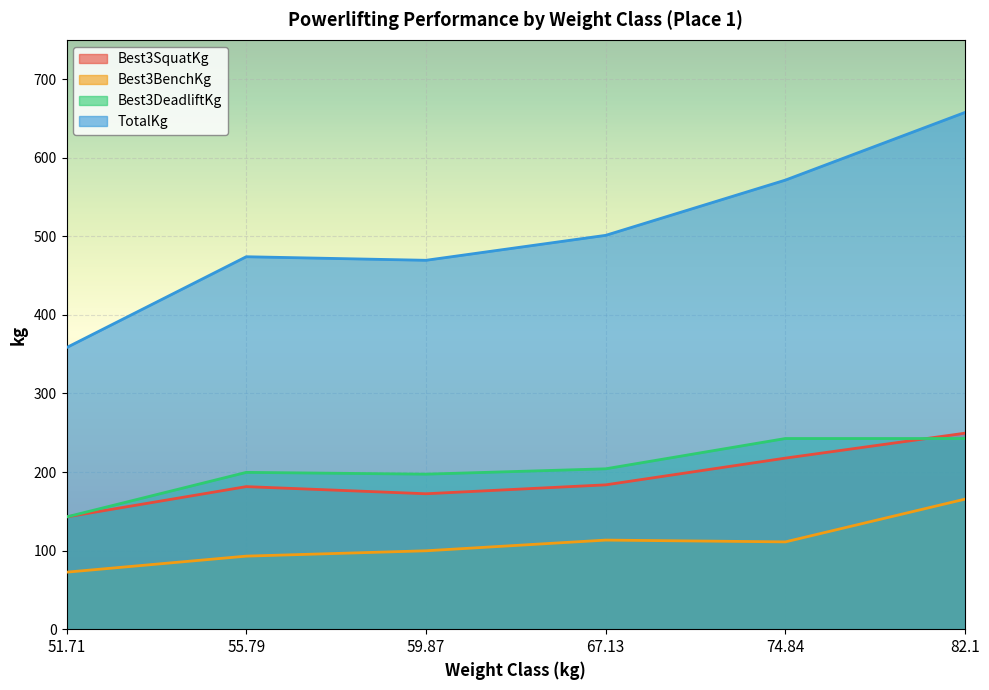

True or false: TotalKg has more than 2 interior local peaks.

False